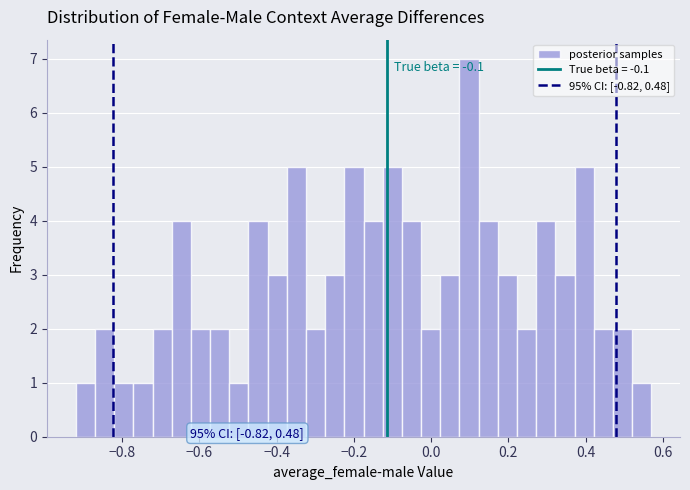

Read against the x-axis, roughly where is the centre of the tallest bar?

0.10